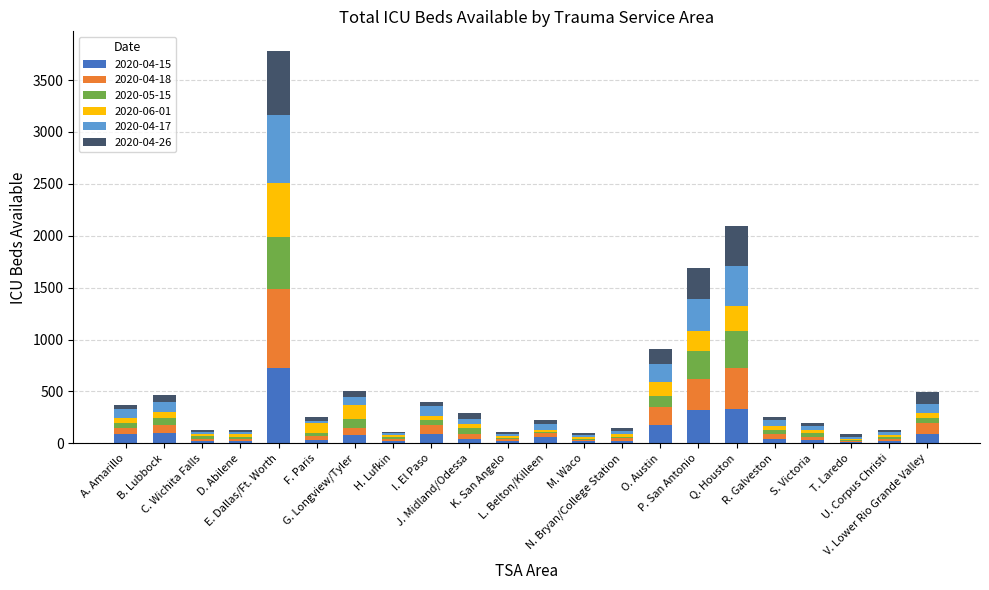

How many data points does each series have?

22